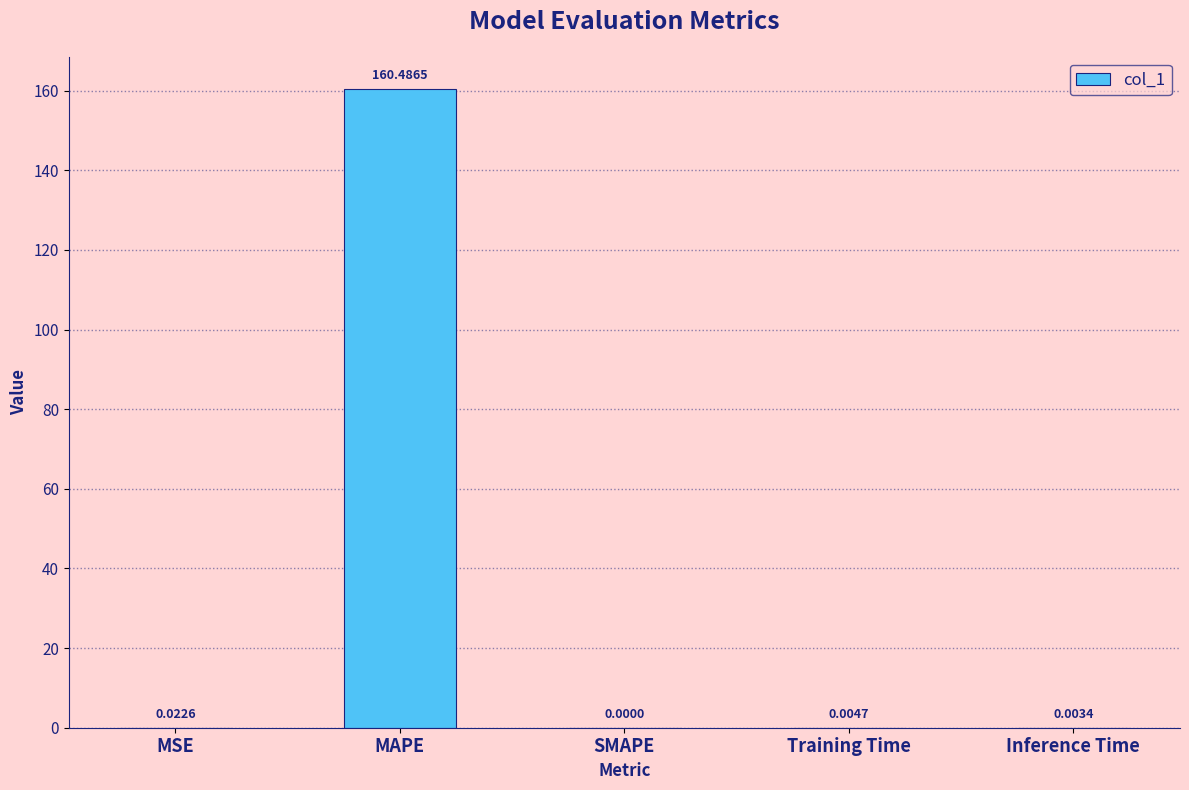

How many distinct data groups are displayed?

1